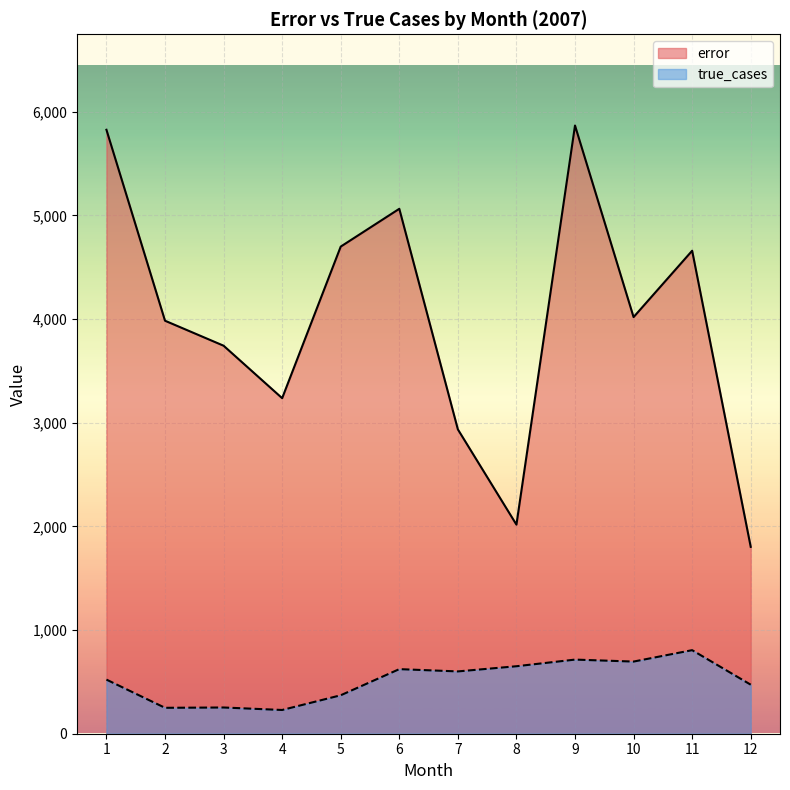

What is the difference between the maximum and minimum values in the true_cases series?

577.0